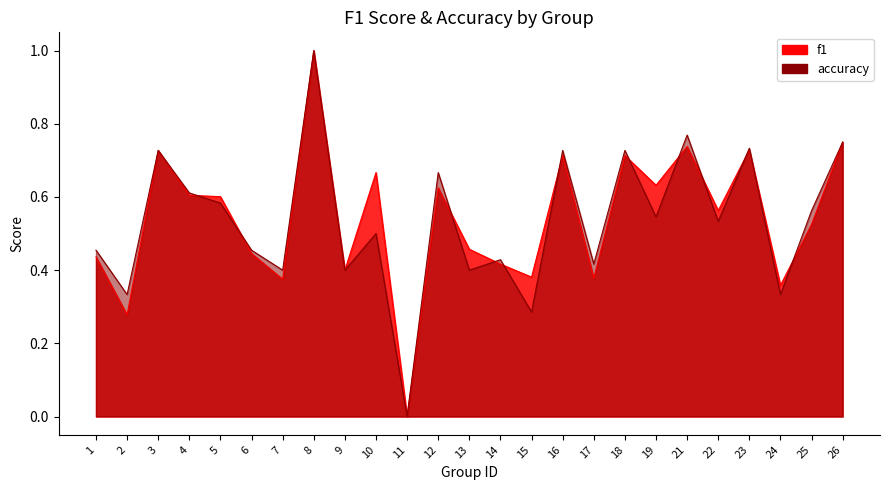

At which label does f1 reach its minimum?

11